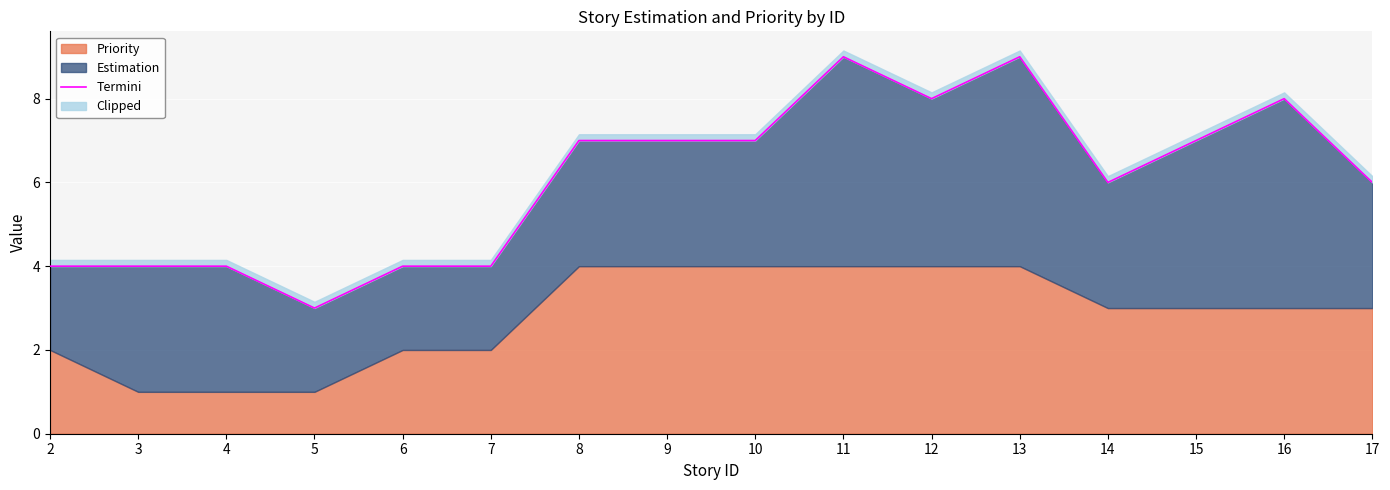

Reading left to right, what are all the values shown in this chart?

2=4	3=4	4=4	5=3	6=4	7=4	8=7	9=7	10=7	11=9	12=8	13=9	14=6	15=7	16=8	17=6